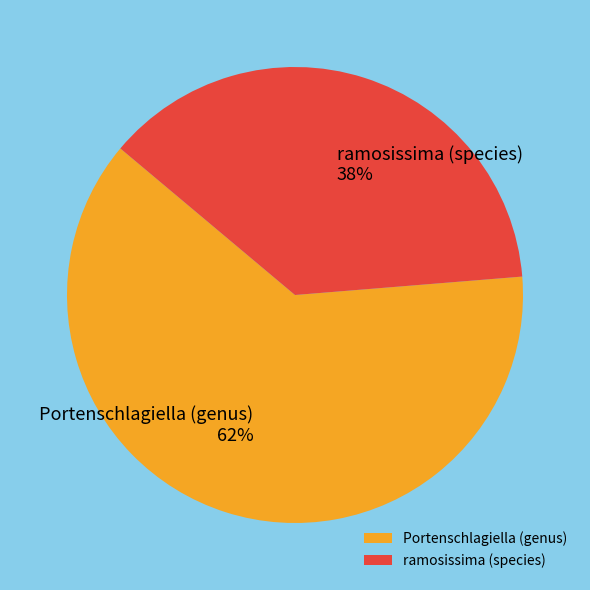

True or false: Portenschlagiella (genus) accounts for 57% of the total.

False